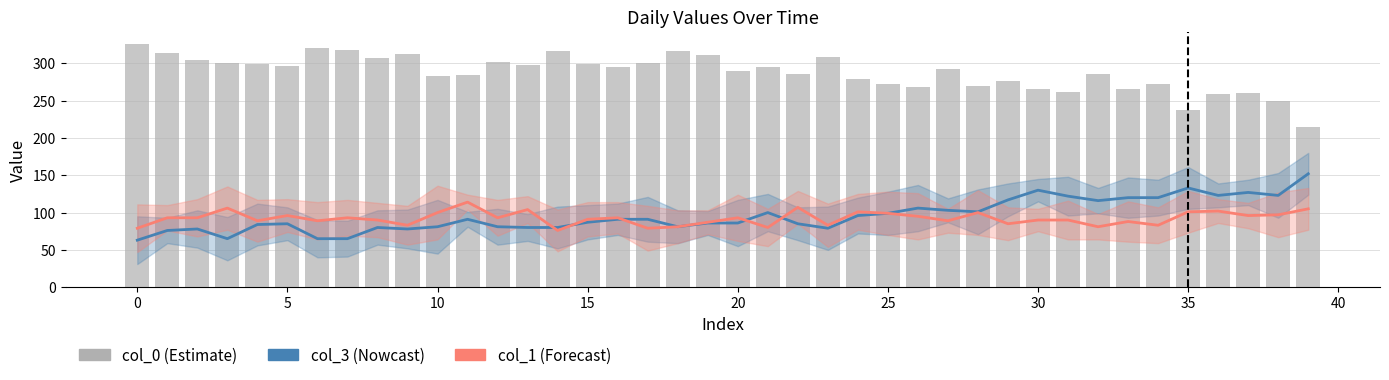

At which category is the sum across all series the highest?

11